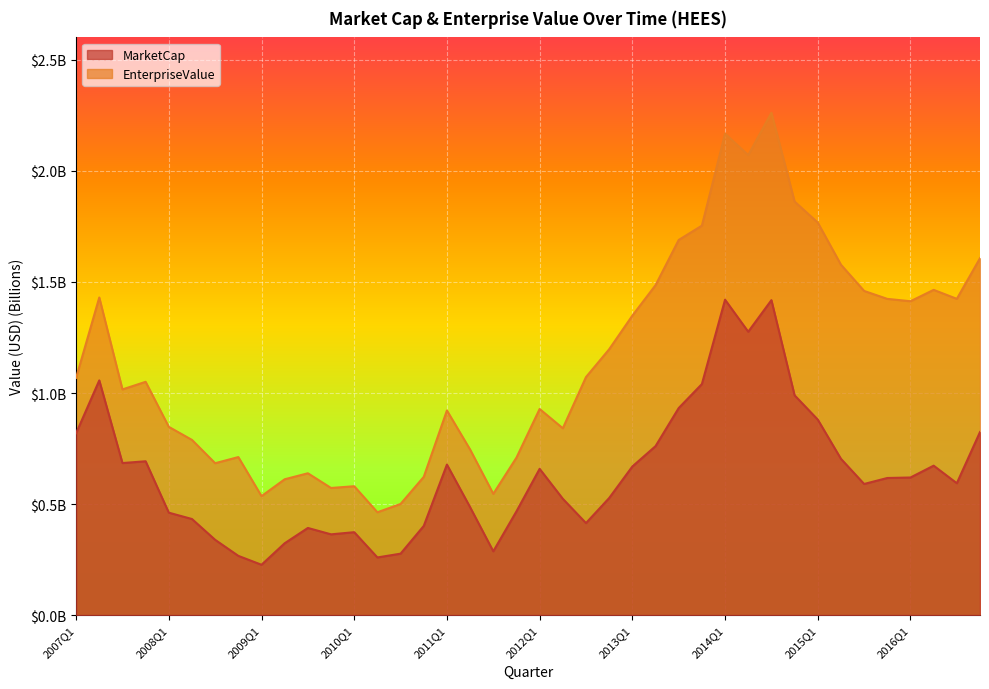

At which category is the sum across all series the highest?

2014Q3